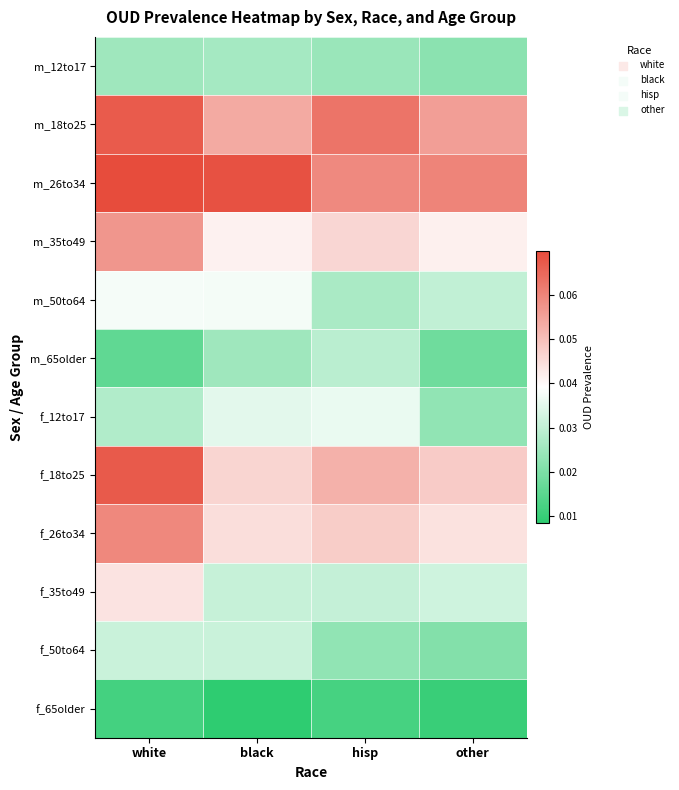

Which label corresponds to the smallest value in the chart?

black